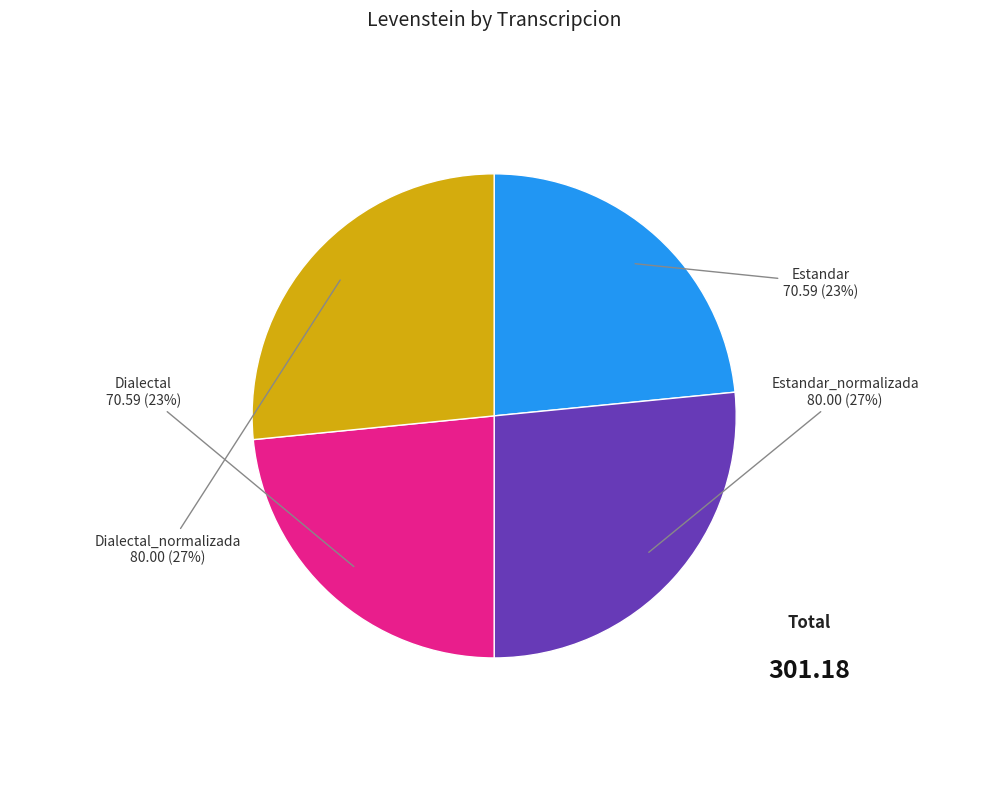

How many slices are in this pie chart?

4